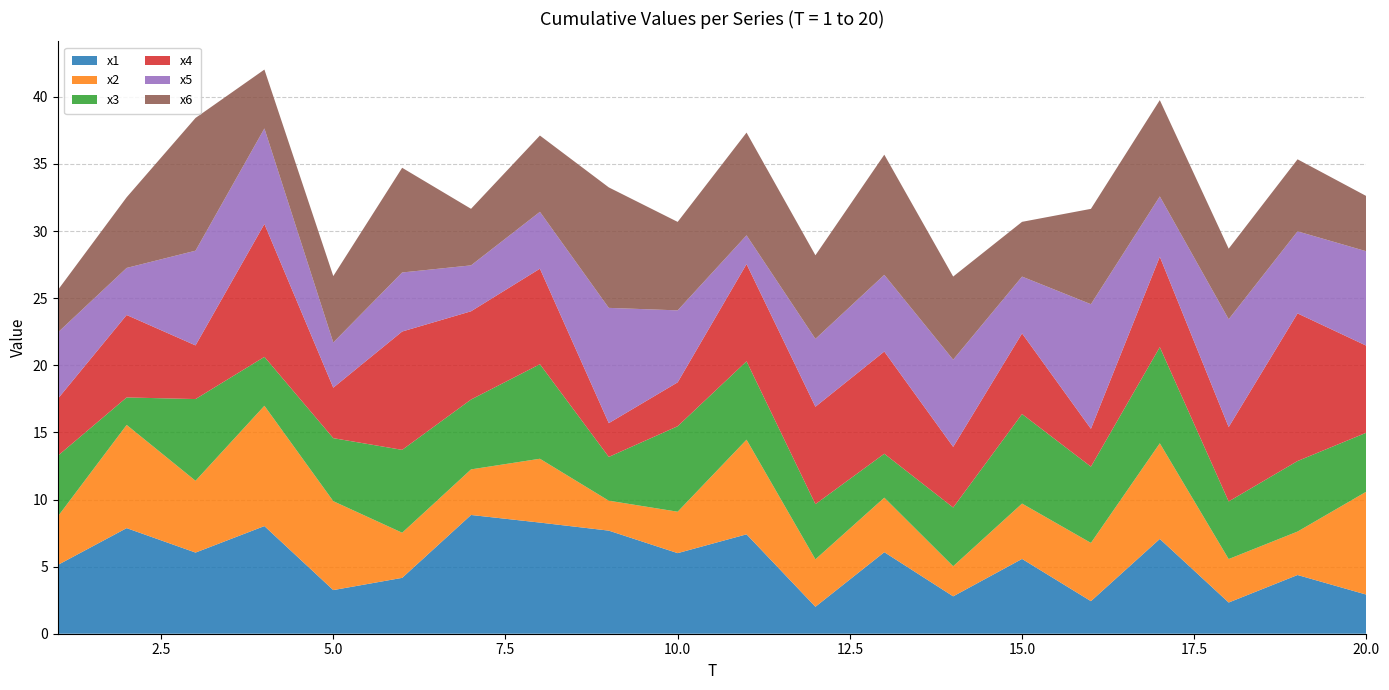

Reading right to left, list all the values displayed in this chart.

x1: 20=2.9	19=4.4	18=2.3	17=7.1	16=2.4	15=5.6	14=2.8	13=6.1	12=2.0	11=7.4	10=6.0	9=7.7	8=8.3	7=8.8	6=4.2	5=3.3	4=8.0	3=6.0	2=7.9	1=5.1
x2: 20=7.7	19=3.2	18=3.2	17=7.1	16=4.3	15=4.1	14=2.2	13=4.1	12=3.5	11=7.1	10=3.1	9=2.2	8=4.8	7=3.4	6=3.4	5=6.6	4=9.0	3=5.3	2=7.7	1=3.6
x3: 20=4.4	19=5.3	18=4.3	17=7.2	16=5.7	15=6.7	14=4.4	13=3.3	12=4.1	11=5.8	10=6.4	9=3.3	8=7.0	7=5.2	6=6.2	5=4.7	4=3.6	3=6.1	2=2.0	1=4.5
x4: 20=6.5	19=11.0	18=5.5	17=6.7	16=2.8	15=6.0	14=4.5	13=7.6	12=7.3	11=7.2	10=3.3	9=2.5	8=7.1	7=6.6	6=8.8	5=3.8	4=9.9	3=4.0	2=6.1	1=4.2
x5: 20=7.0	19=6.1	18=8.0	17=4.5	16=9.3	15=4.2	14=6.5	13=5.7	12=5.1	11=2.1	10=5.4	9=8.6	8=4.2	7=3.4	6=4.4	5=3.4	4=7.1	3=7.1	2=3.5	1=4.9
x6: 20=4.1	19=5.4	18=5.3	17=7.2	16=7.1	15=4.1	14=6.2	13=9.0	12=6.2	11=7.7	10=6.6	9=9.0	8=5.7	7=4.2	6=7.8	5=4.9	4=4.4	3=9.9	2=5.3	1=3.2